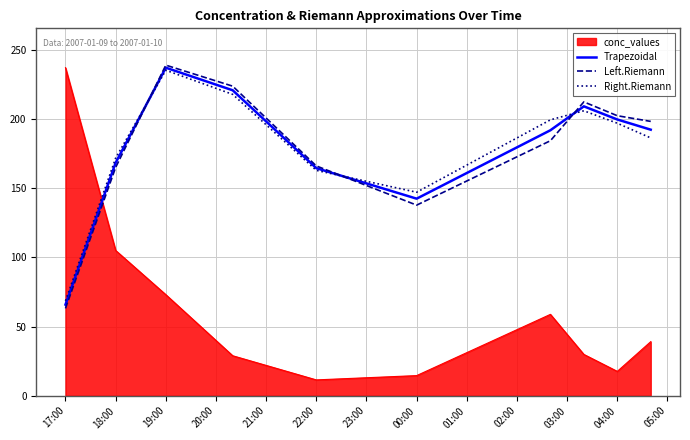

What is the smallest value displayed?

11.4